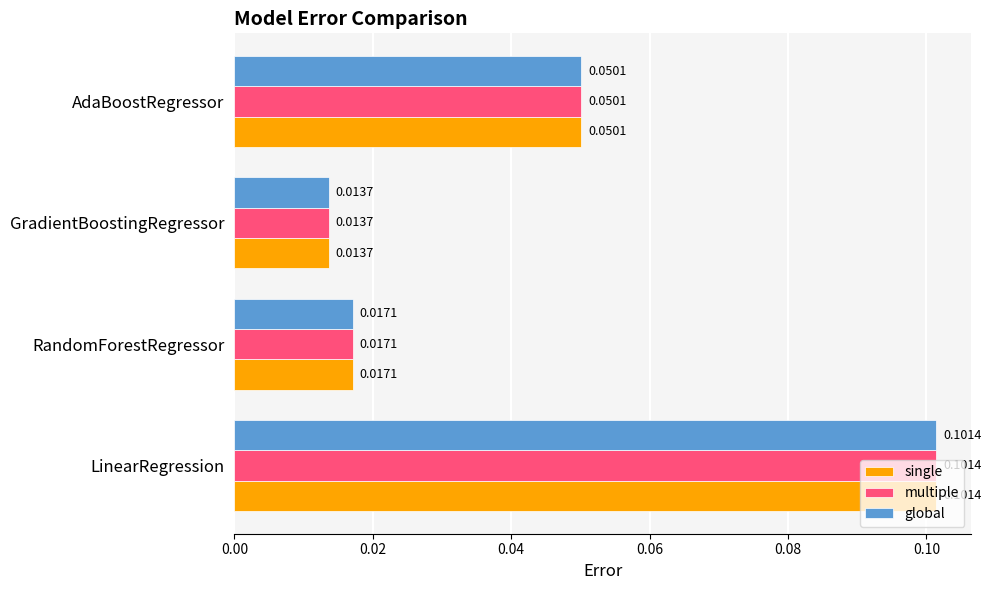

At how many categories does at least one series exceed 0?

4